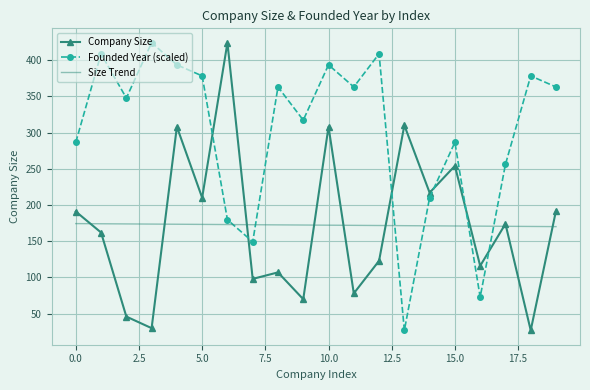

What are all the series names shown in the legend?

Company Size, Founded Year (scaled), Size Trend